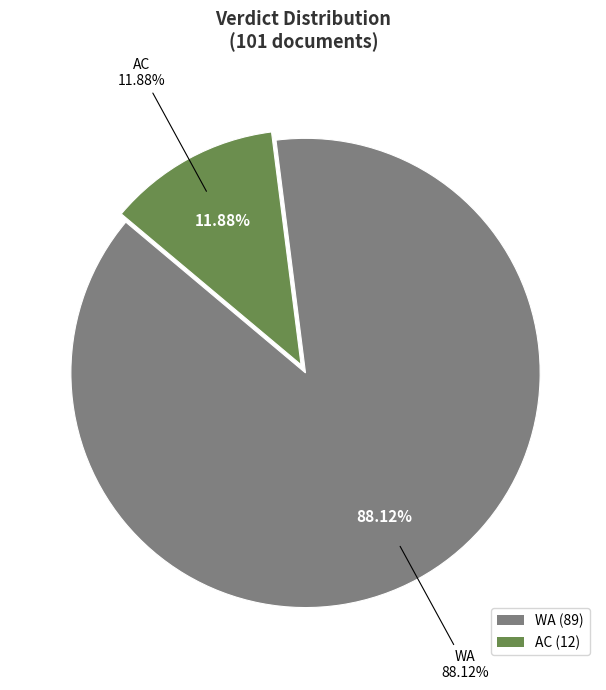

To the nearest percent, what portion does WA represent?

88%